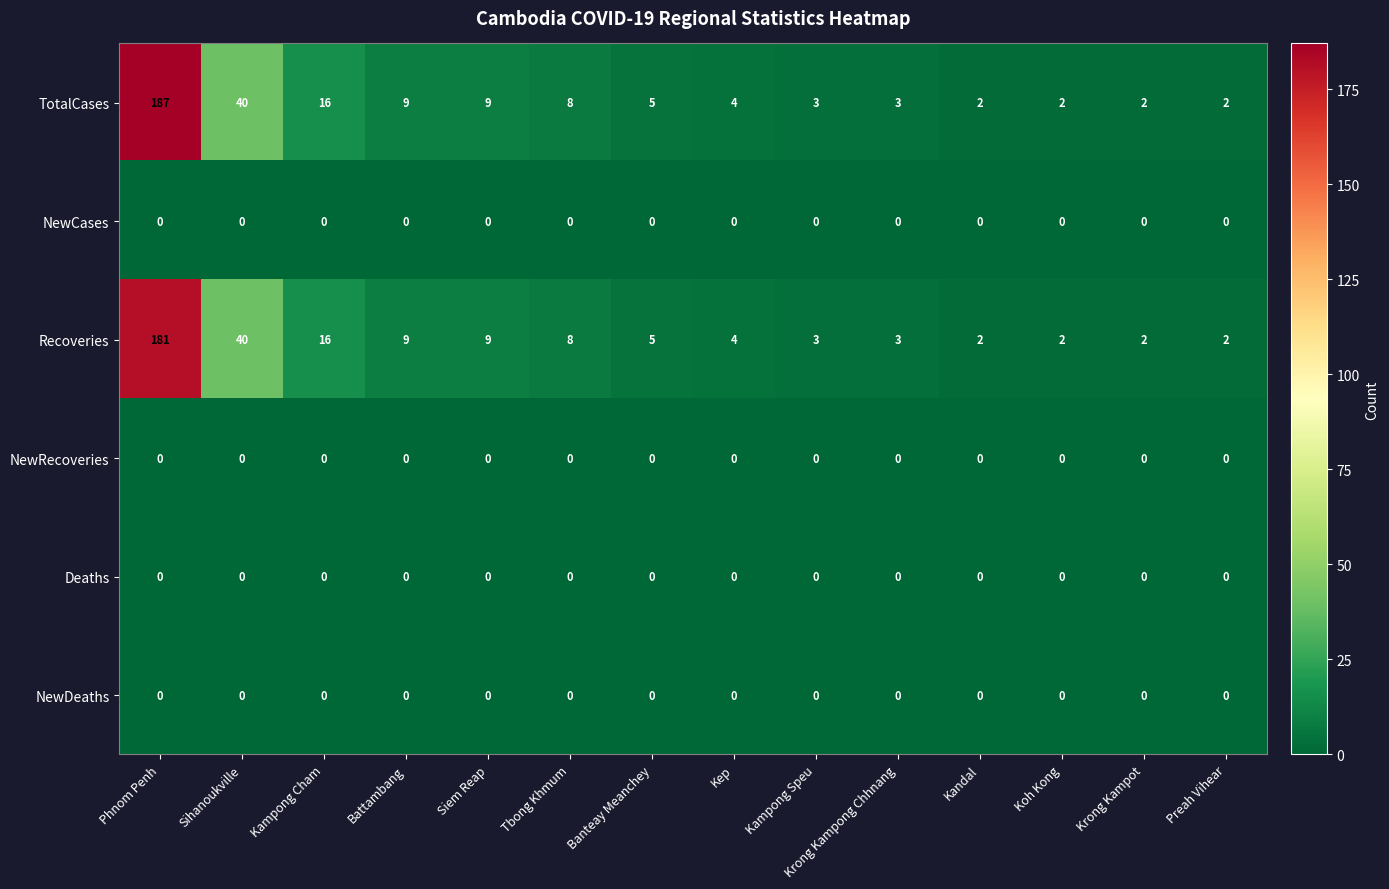

What value does the TotalCases series have at Kampong Cham, to the nearest 10?

20